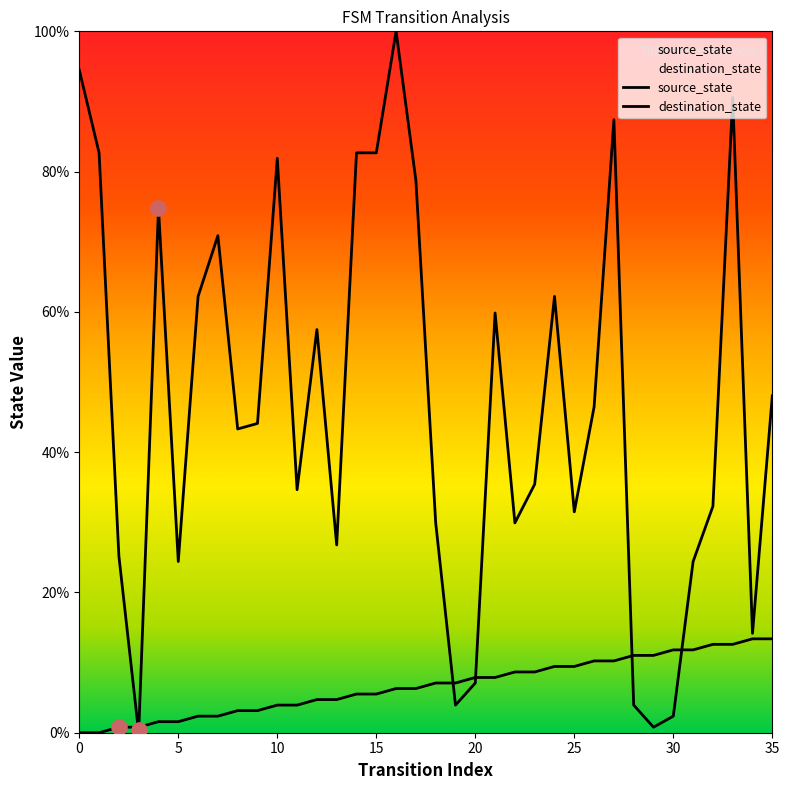

Is the value of source_state at 22 greater than the value of destination_state at 14?

No